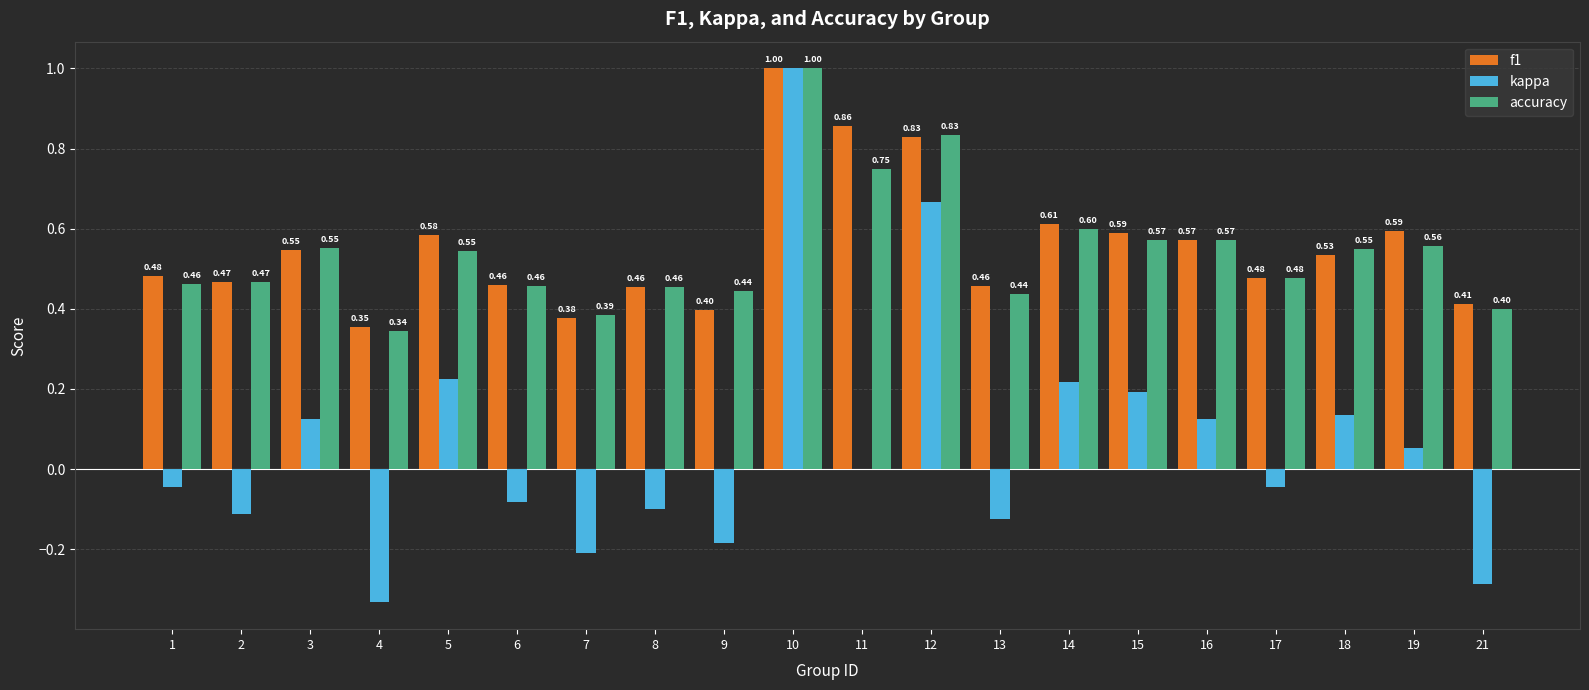

How many groups of bars are there?

20